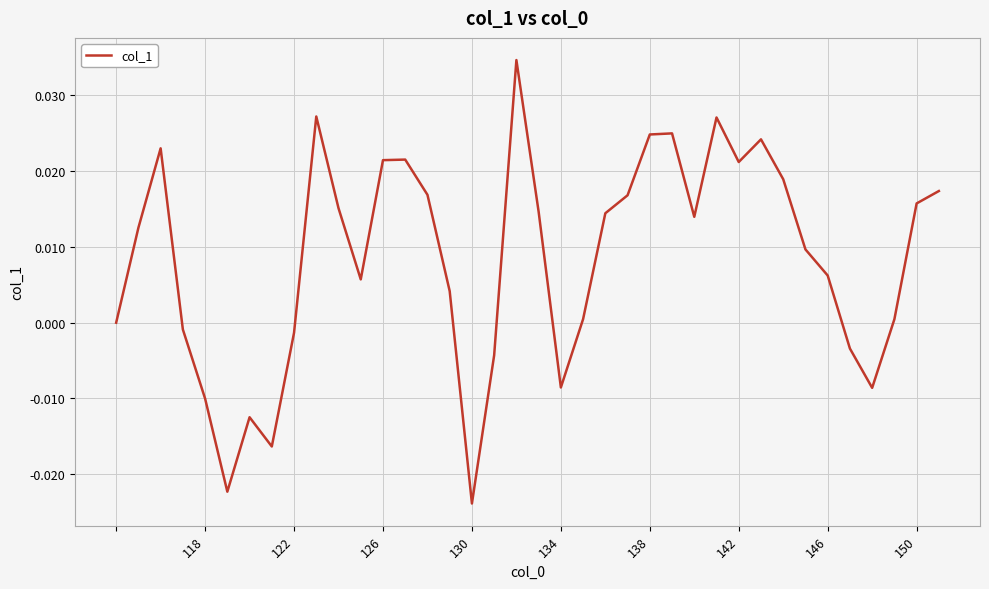

Between 130 and 134, which is larger?

134